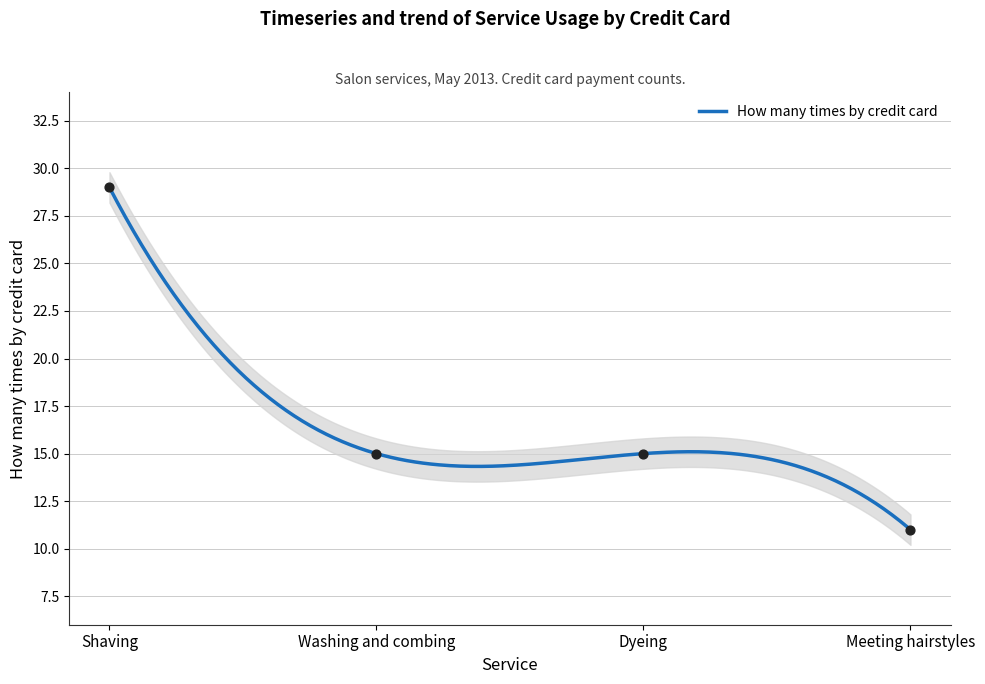

Approximately how many times larger is the value at Shaving compared to Dyeing?

1.9